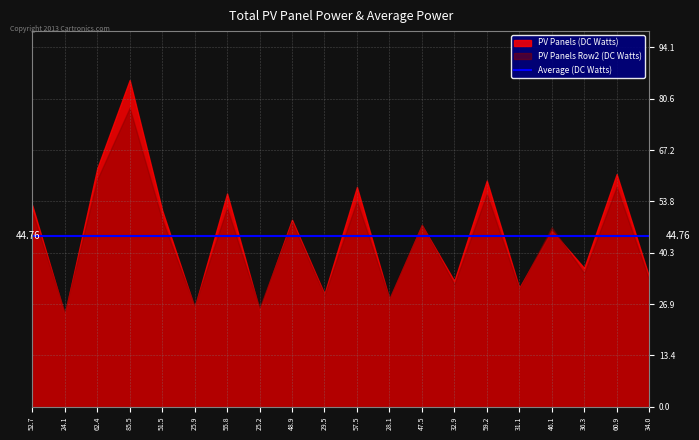

List the series in order of their peak value, lowest first.

PV Panels Row2 (DC Watts), PV Panels (DC Watts)